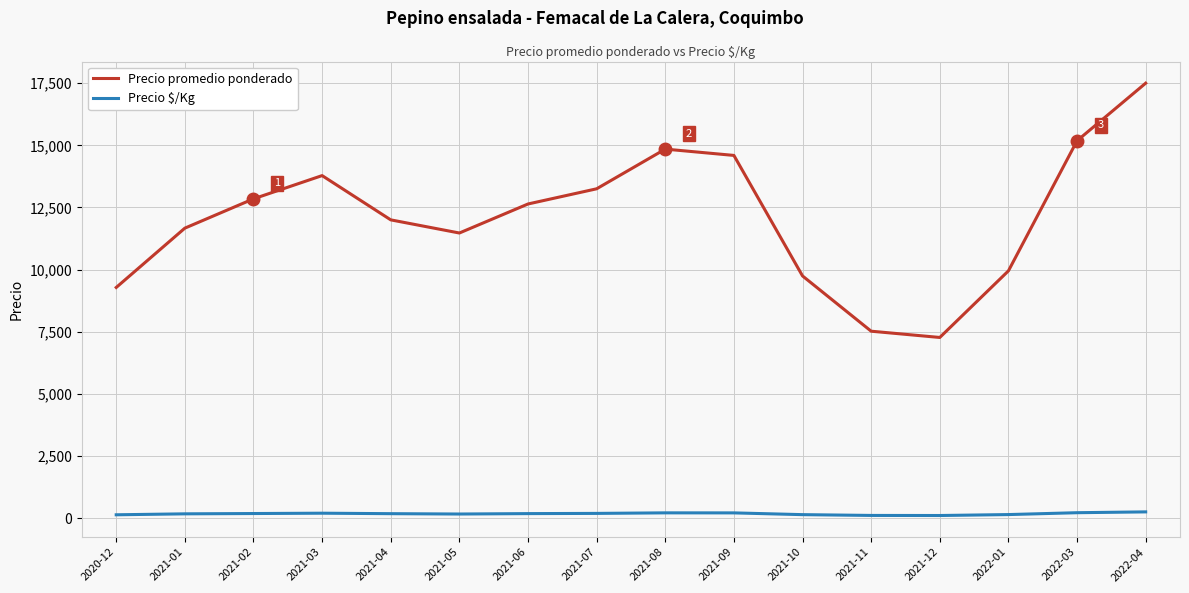

True or false: Precio $/Kg and Precio promedio ponderado intersect in this chart.

False